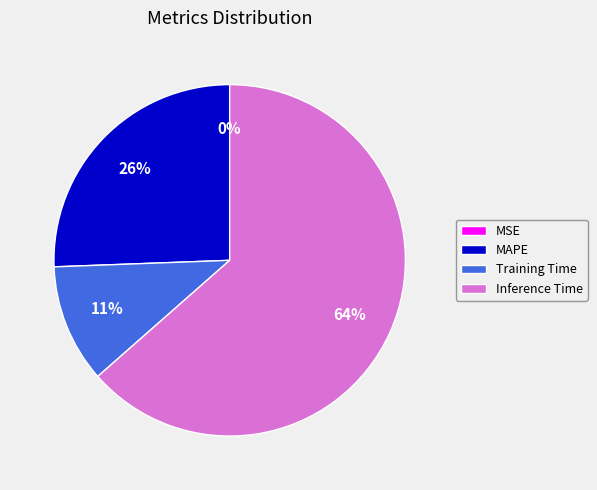

Is there a majority slice in this chart?

Yes